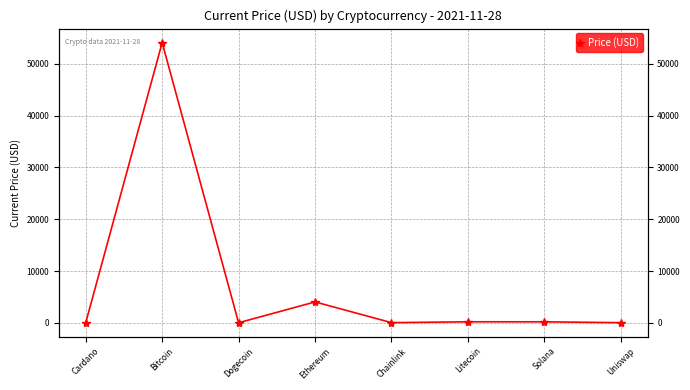

What is the label of the 1st point from the right?

Uniswap